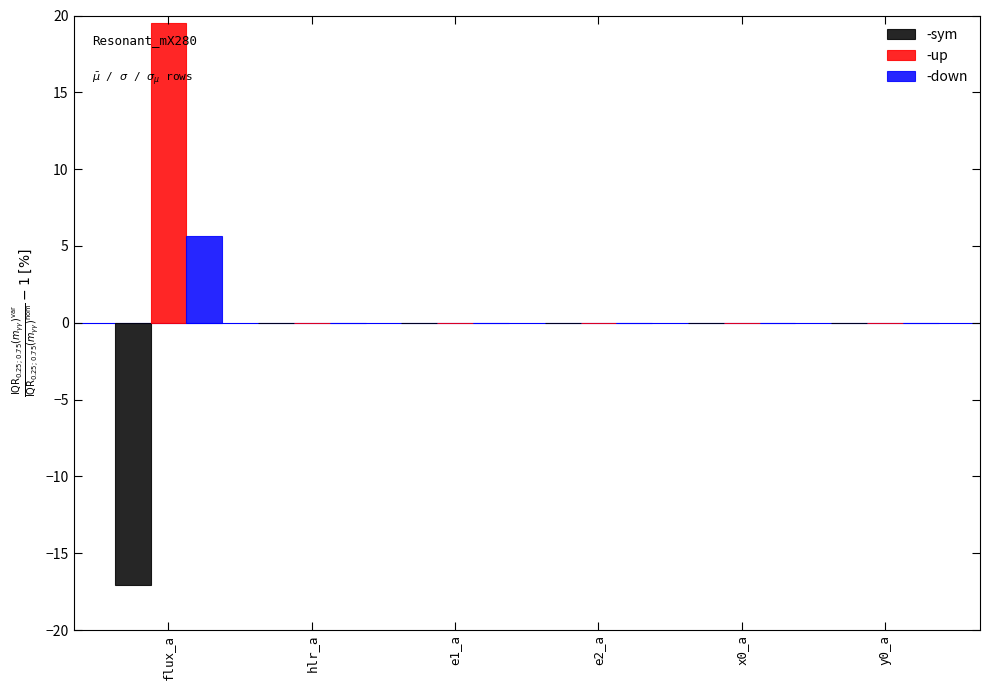

What is the sum of all -up values?

19.5